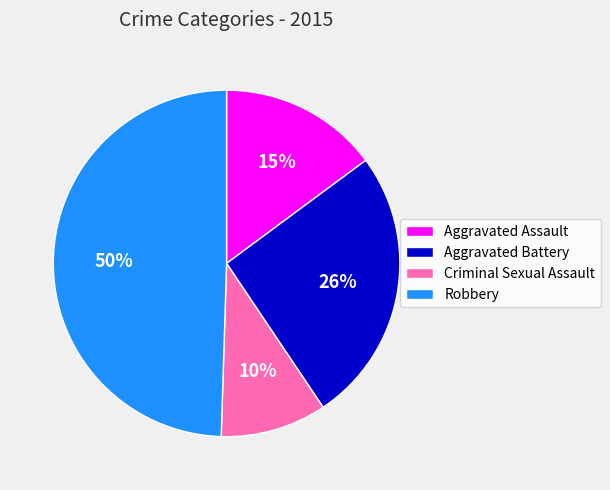

How many slices are in this pie chart?

4